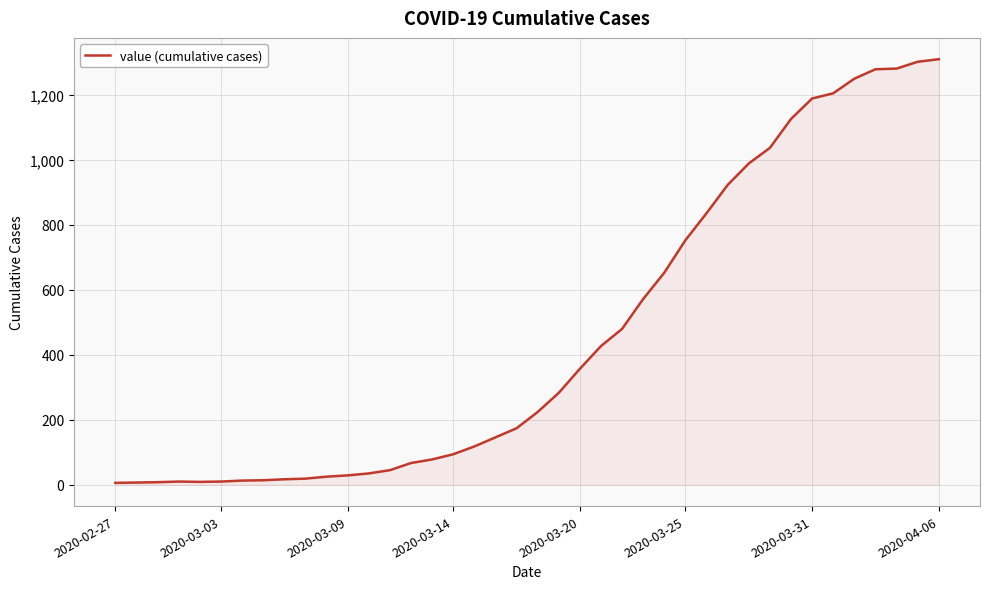

What is the maximum value shown in the chart?

1310